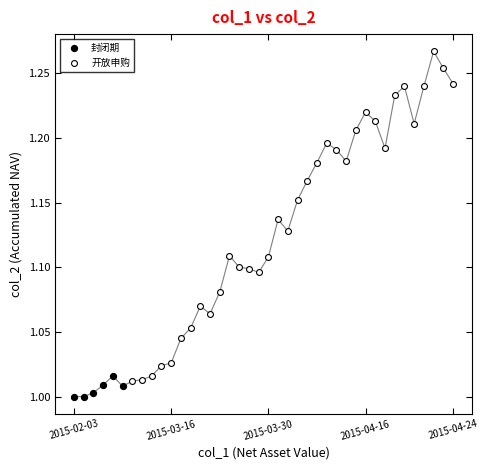

Which series contains the lowest Y value?

封闭期